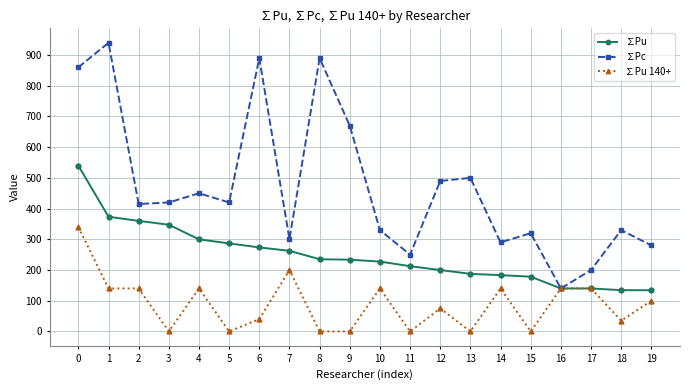

What is the spread (max minus min) of values at 6?

850.0